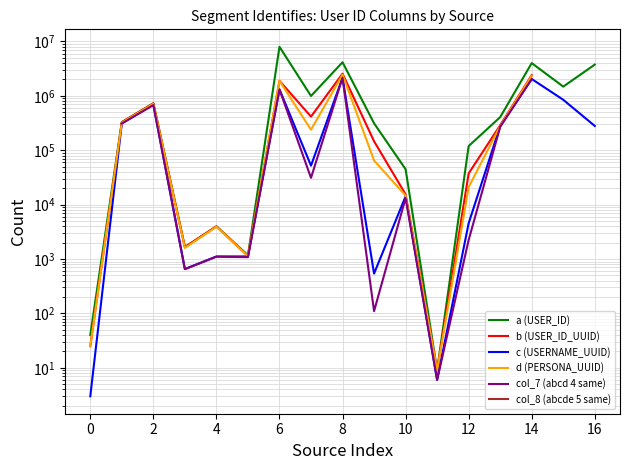

True or false: a (USER_ID) and col_7 (abcd 4 same) cross at least once.

False